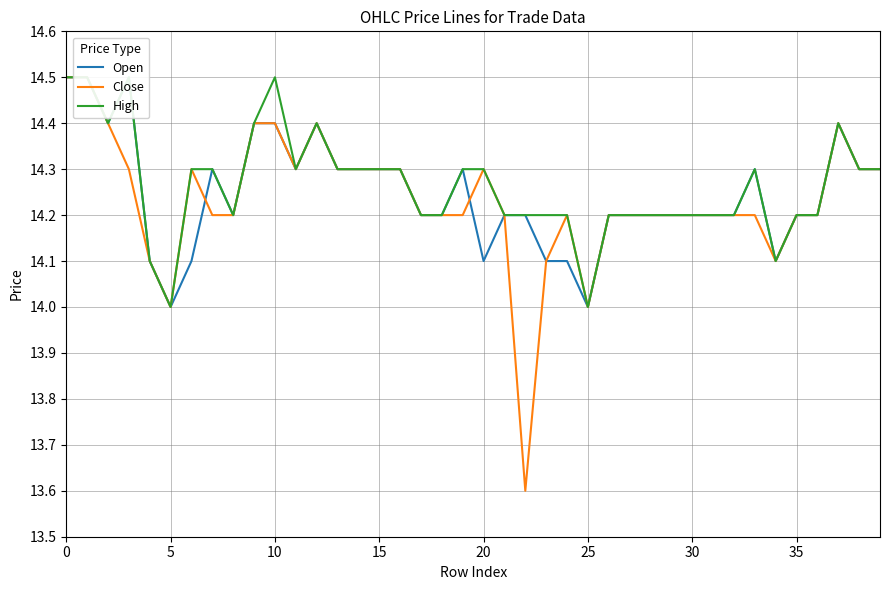

True or false: High and Open cross at least once.

False